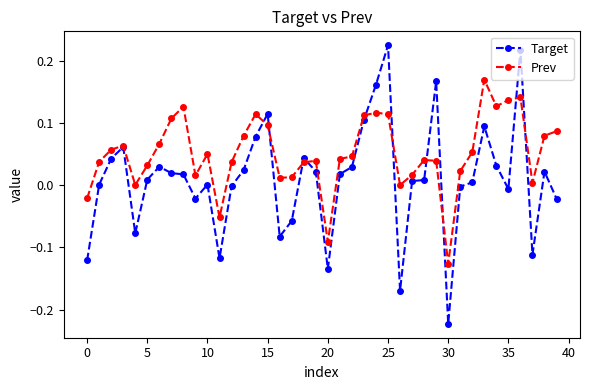

True or false: Target and Prev cross at least once.

True